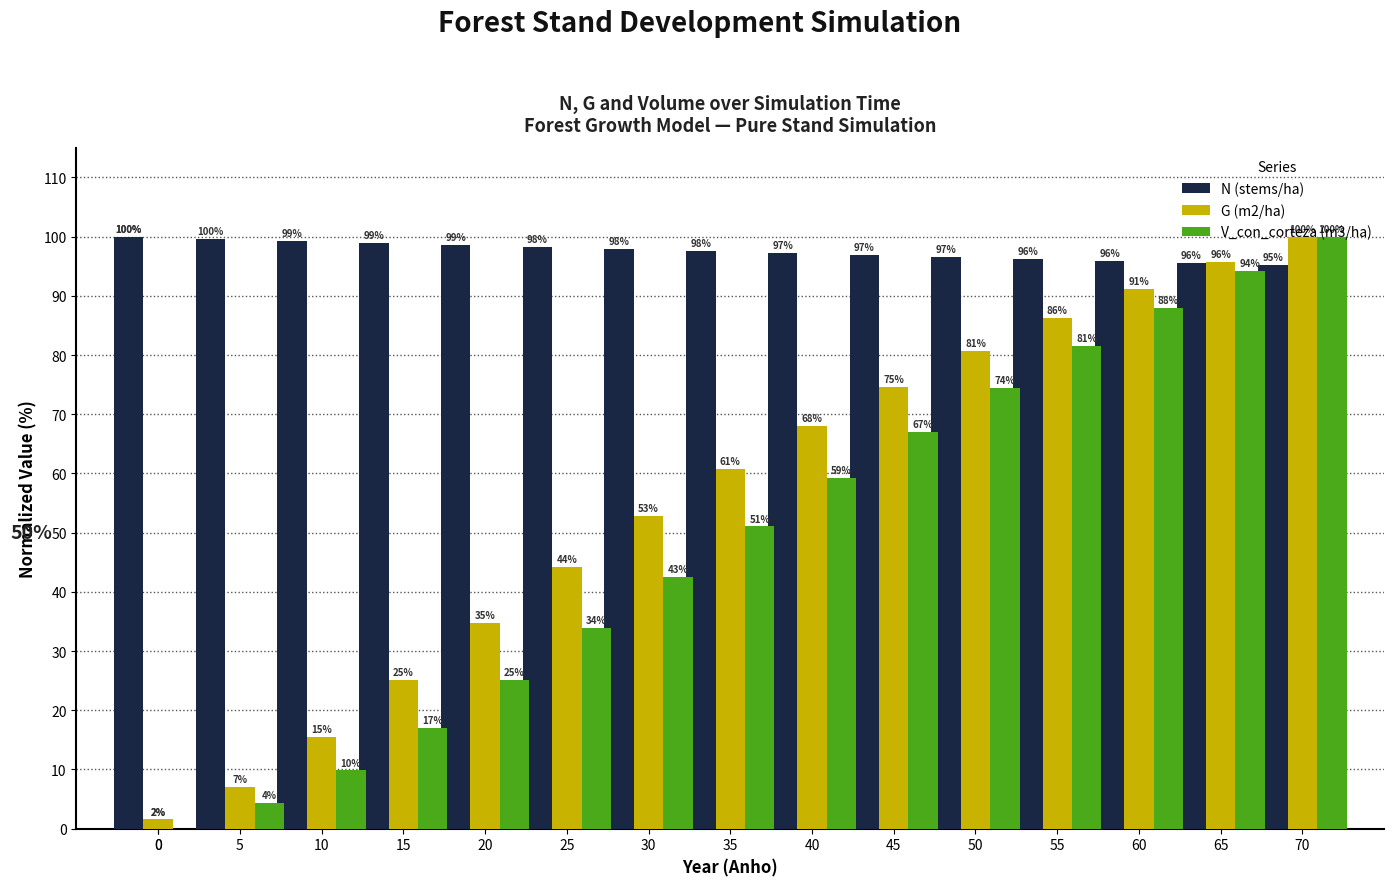

Rank the series at 55 from lowest to highest value.

V_con_corteza (m3/ha), G (m2/ha), N (stems/ha)